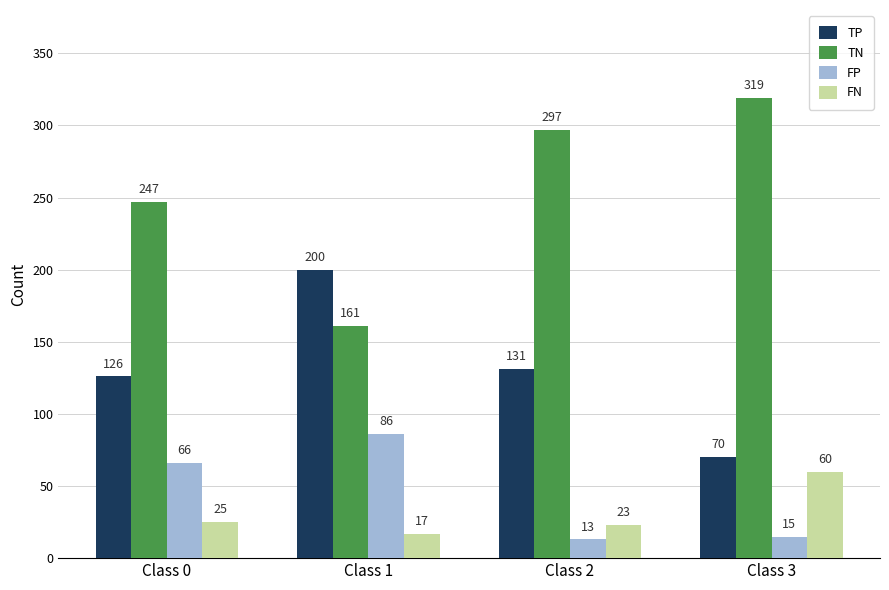

What is the average value of the FN series?

31